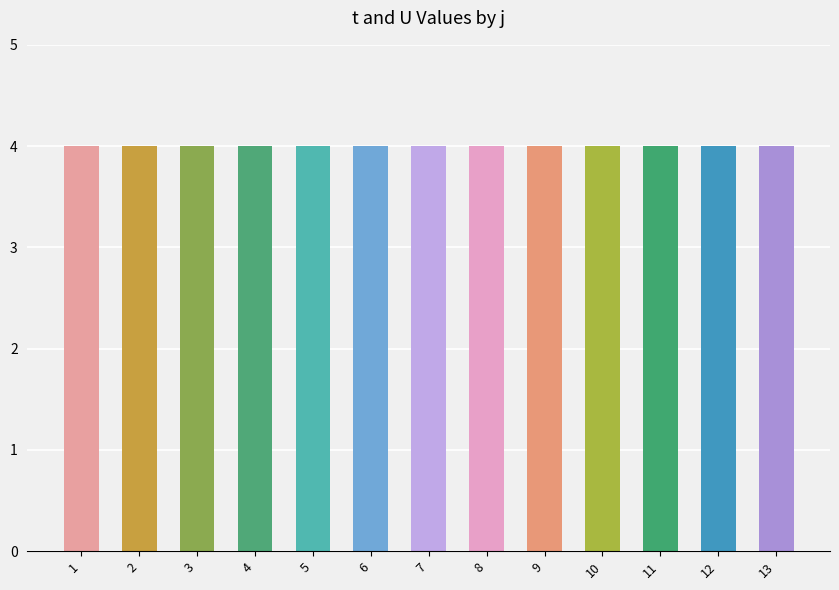

Where is U nearest to the value 1?

1